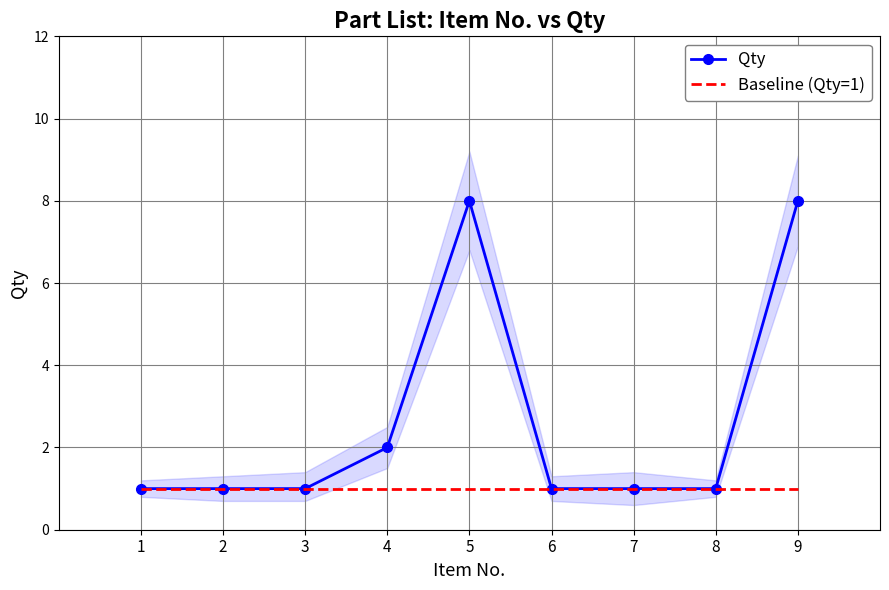

What is the difference between the second highest and minimum values in the Qty series?

7